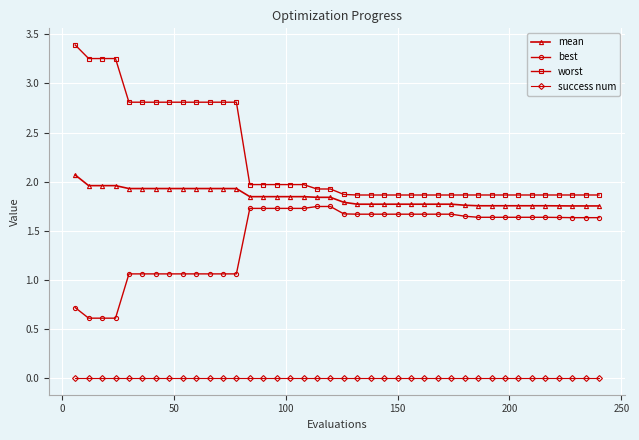

List the series in order of their overall mean, highest first.

worst, mean, best, success num